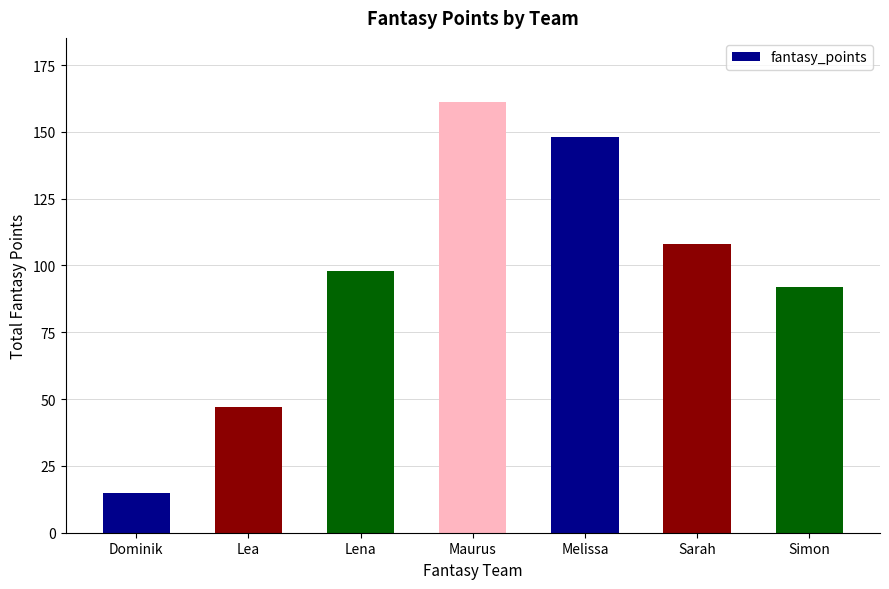

What is the minimum value shown in the chart?

15